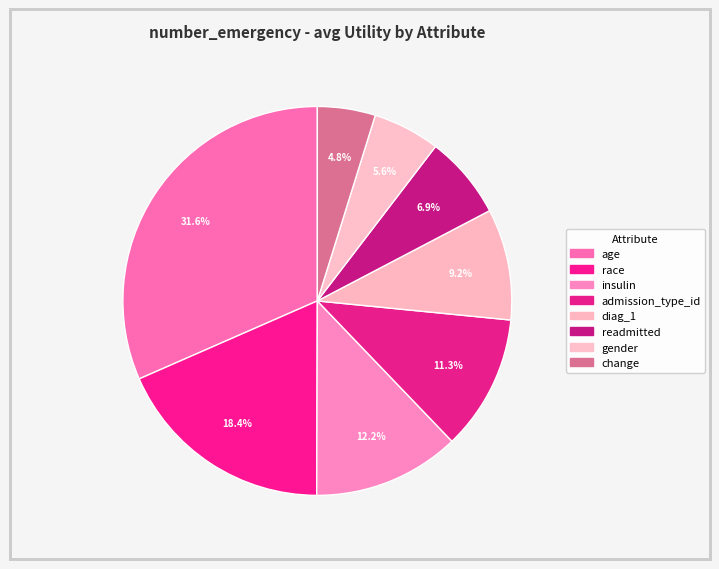

What percentage is the readmitted slice, to the nearest percent?

7%